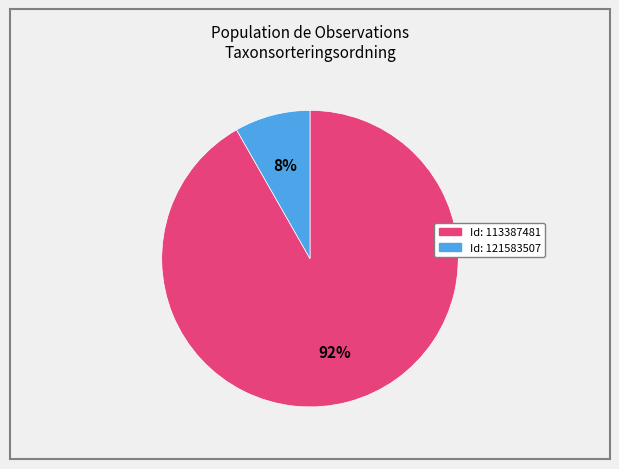

Does any single category account for the majority?

Yes